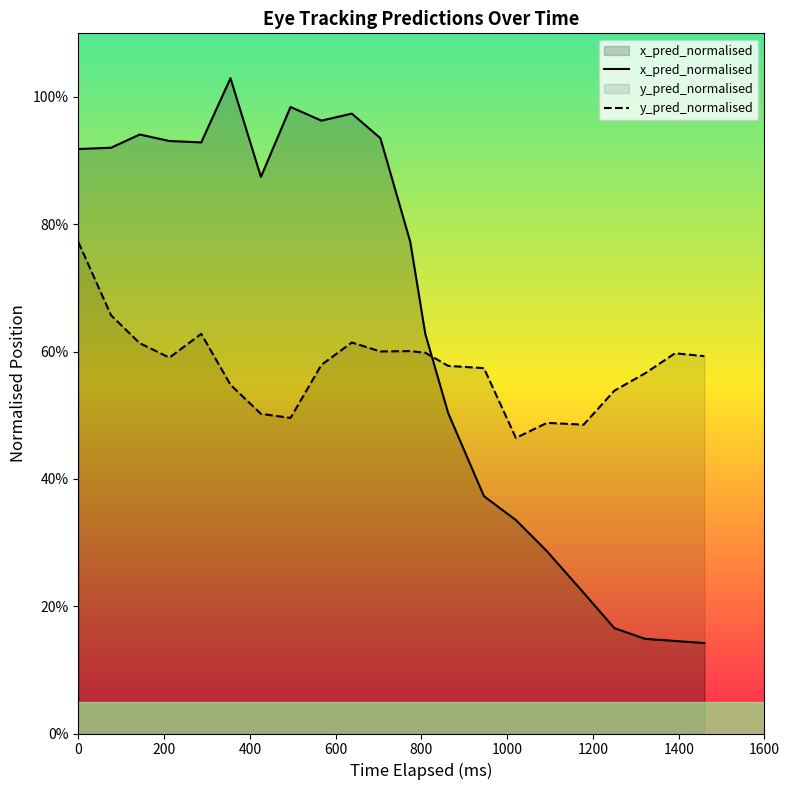

Which series has the largest range (max minus min)?

x_pred_normalised